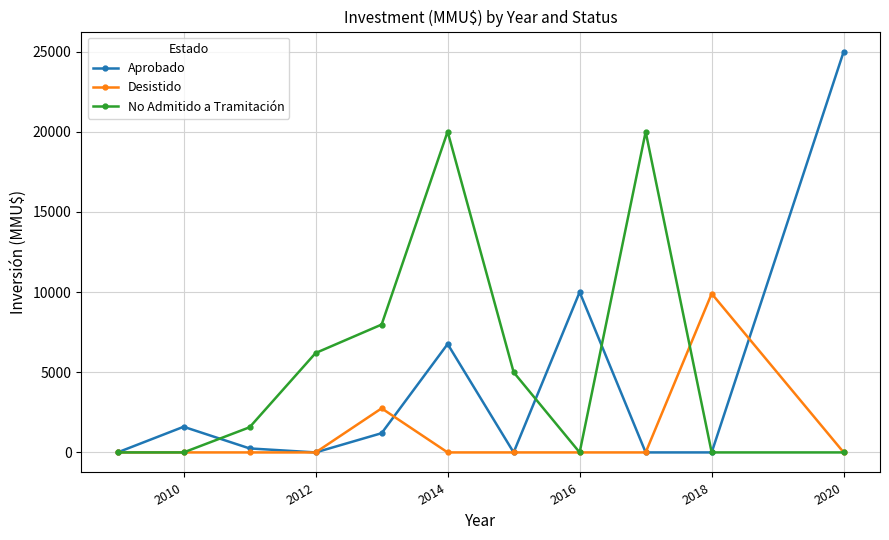

What is the highest value of the No Admitido a Tramitación series?

20010